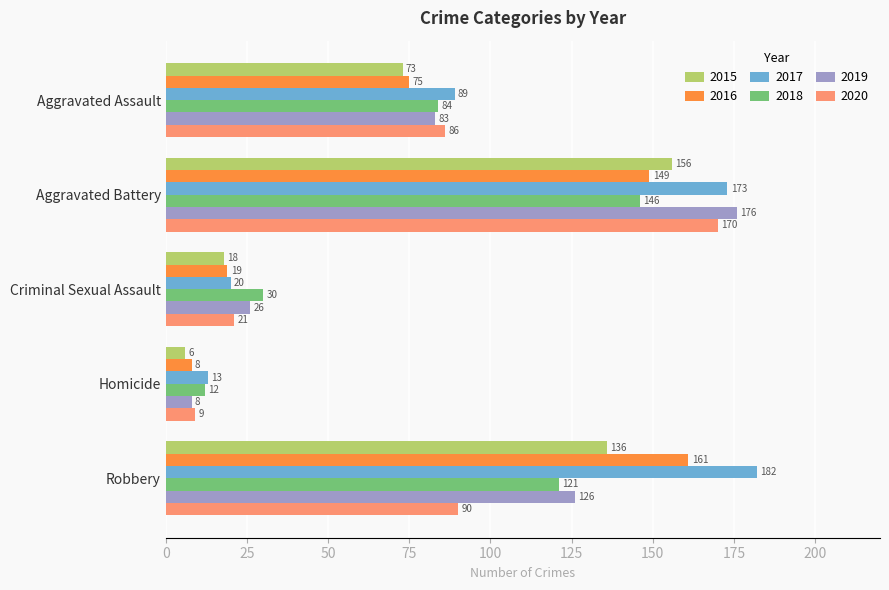

What is the minimum value for 2019?

8